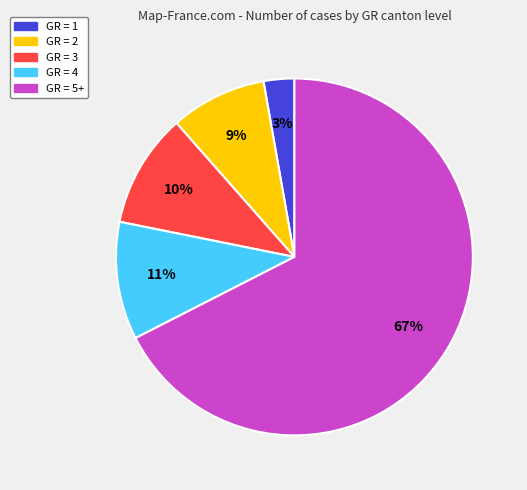

To the nearest percent, what is the average slice percentage?

20%